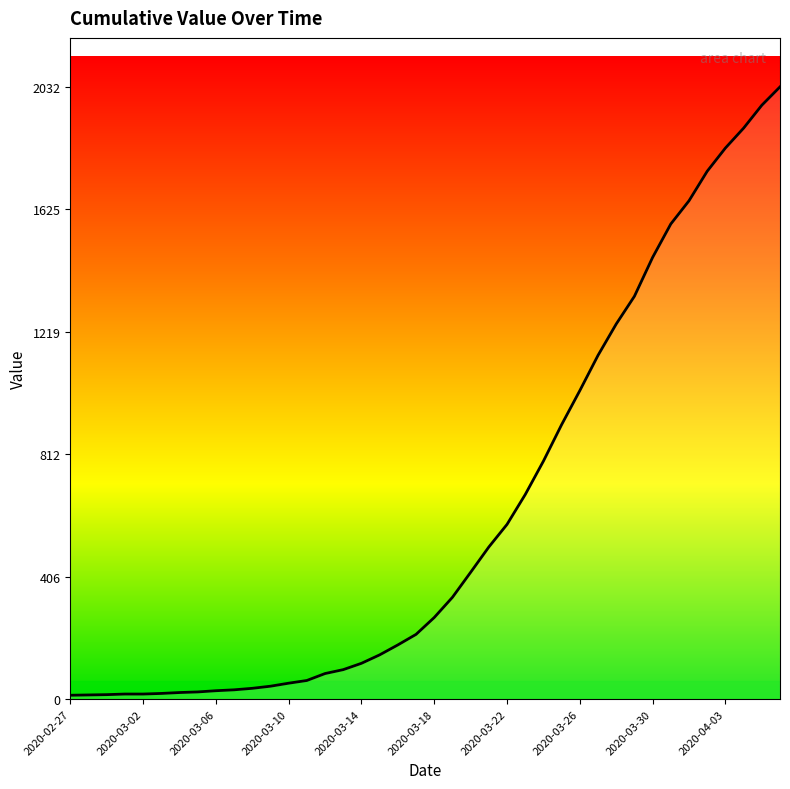

What is the maximum value shown in the chart?

2032